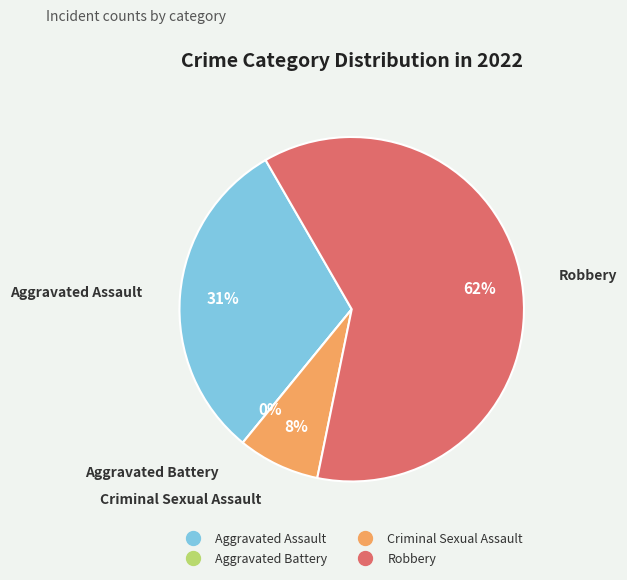

Which category accounts for the majority?

Robbery